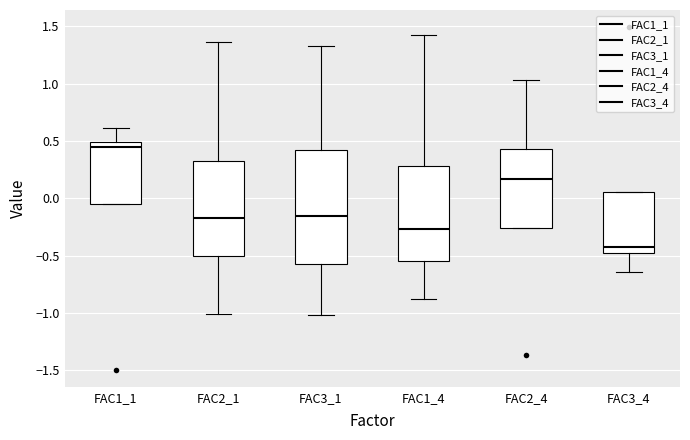

Reading left to right, transcribe this box plot: for each box, give where its median line is, the range the box spans, and where its two whiskers end, as read against the y-axis. The values are not printed on the chart, so give them approximately, as read against the axis.

FAC1_1: median 0.45, box -0.05 to 0.50, whiskers -0.05 to 0.60
FAC2_1: median -0.20, box -0.50 to 0.35, whiskers -1.00 to 1.35
FAC3_1: median -0.15, box -0.60 to 0.40, whiskers -1.00 to 1.35
FAC1_4: median -0.25, box -0.55 to 0.30, whiskers -0.90 to 1.40
FAC2_4: median 0.15, box -0.25 to 0.45, whiskers -0.25 to 1.05
FAC3_4: median -0.45, box -0.50 to 0.05, whiskers -0.65 to 0.05